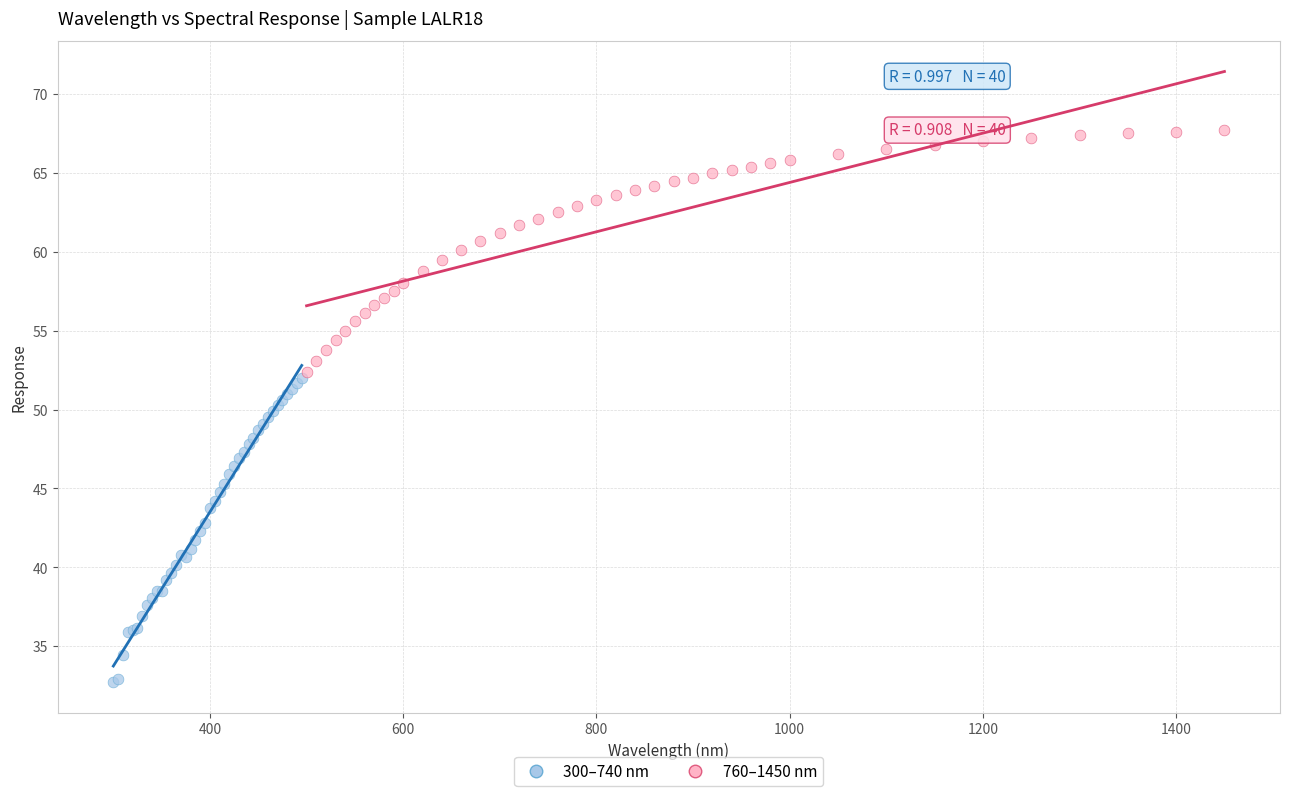

Which series reaches the minimum Y coordinate?

300–740 nm